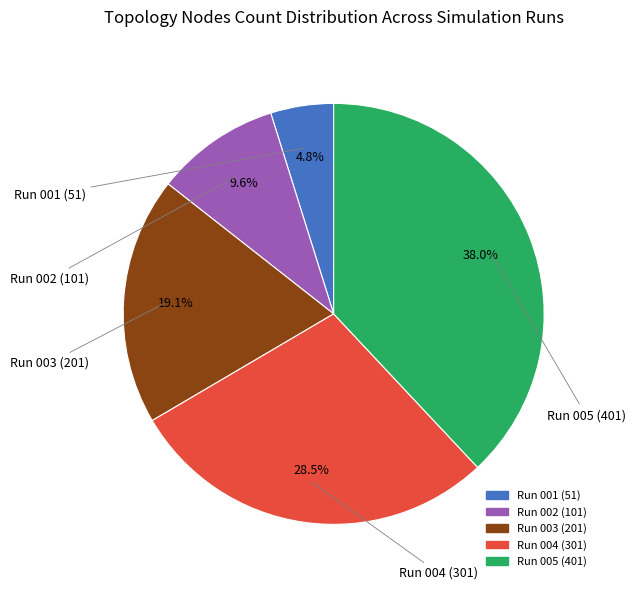

To the nearest percent, what is the difference between the Run 003 (201) and Run 004 (301) slice percentages?

9%